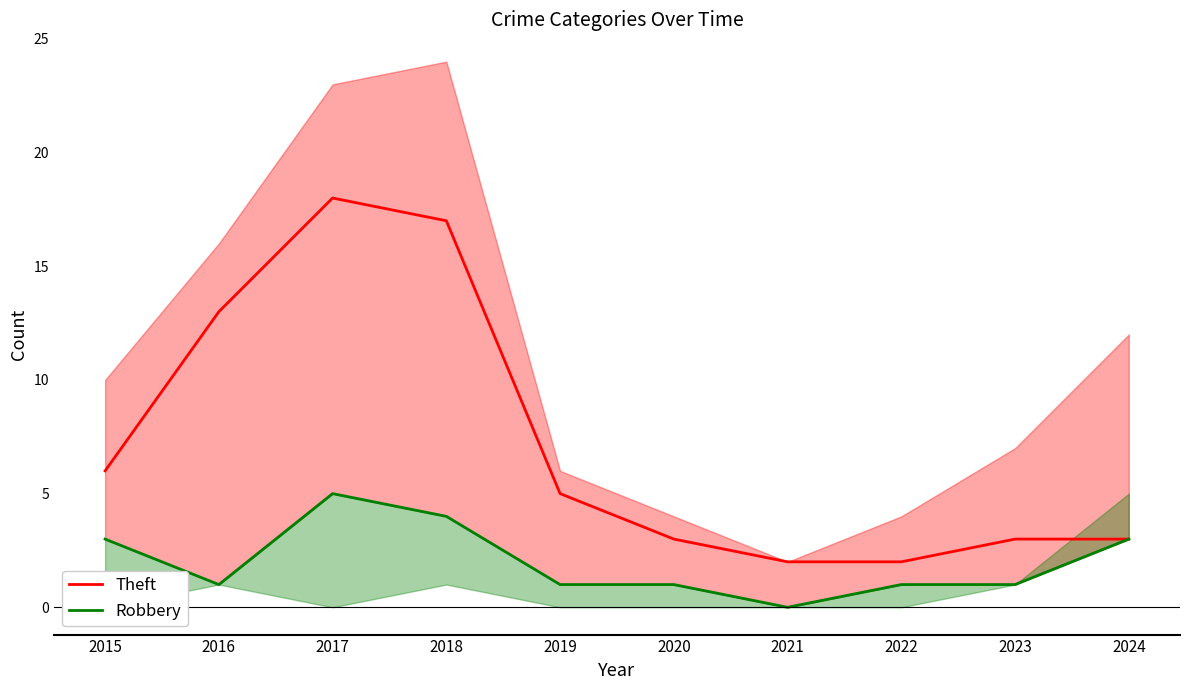

What is the maximum value shown in the chart?

18